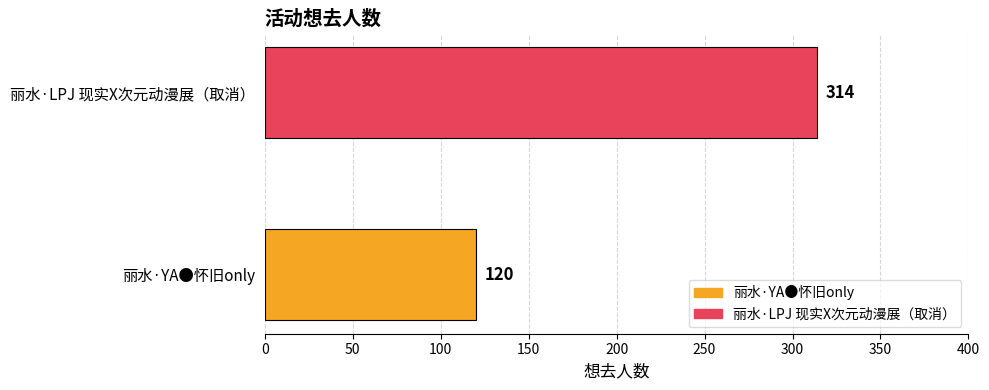

Rank the series by their maximum value, from lowest to highest.

丽水·YA●怀旧only, 丽水·LPJ 现实X次元动漫展（取消）